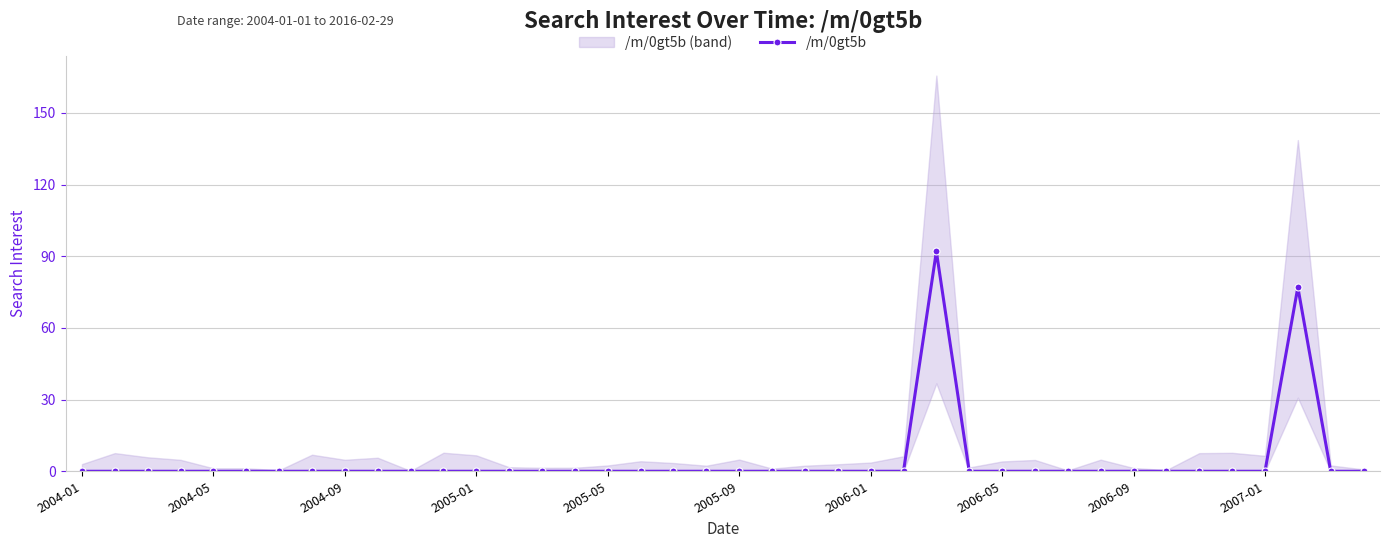

What is the difference between the maximum and second lowest values?

92